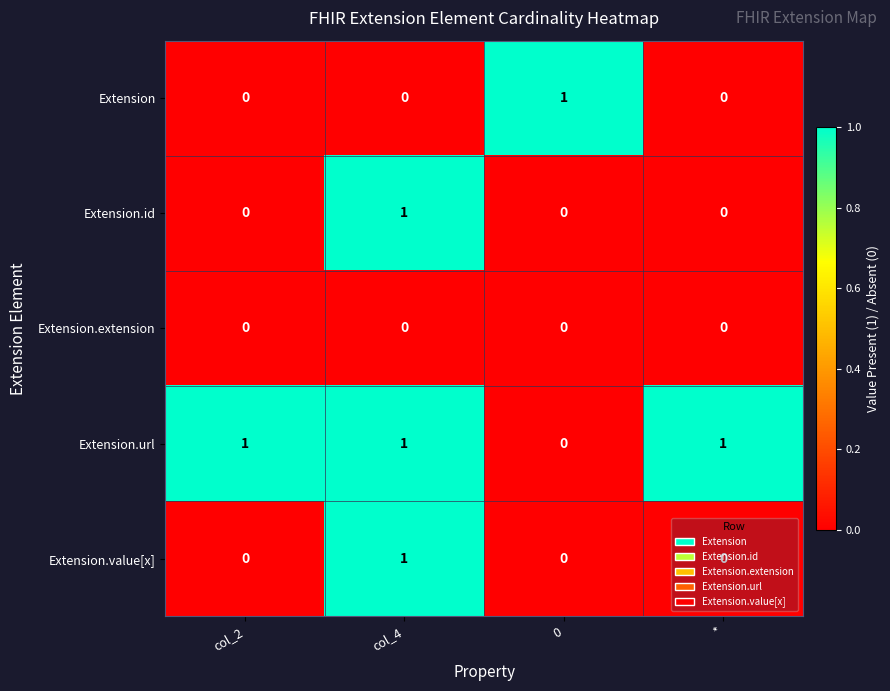

Is the value of Extension.url at col_4 greater than the value of Extension.extension at *?

Yes